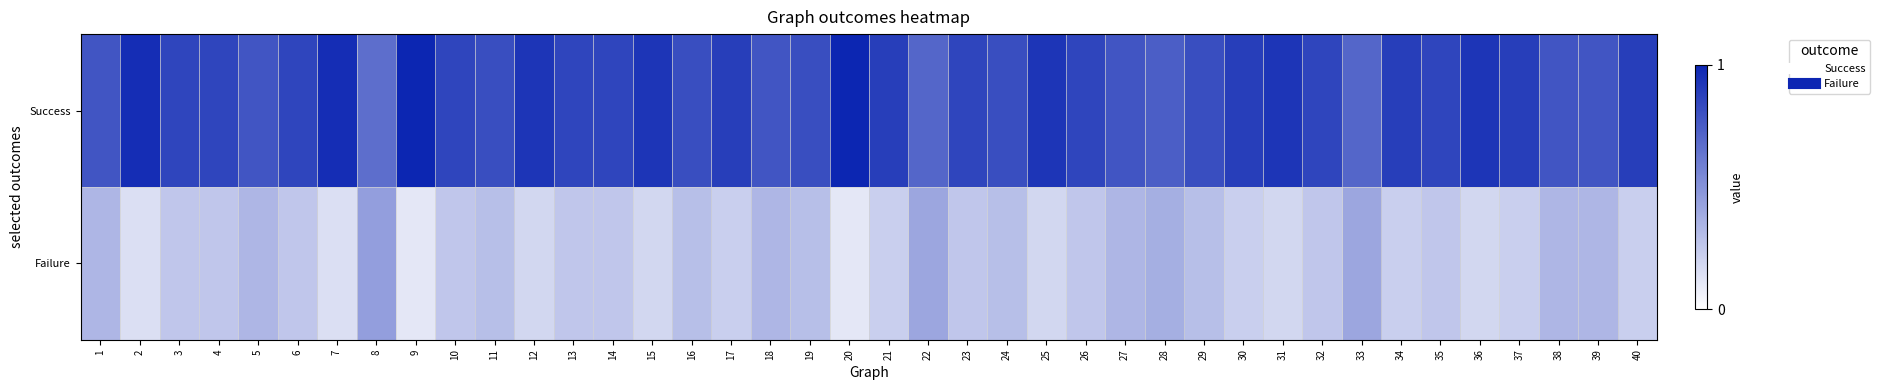

At how many categories does at least one series exceed 0?

40